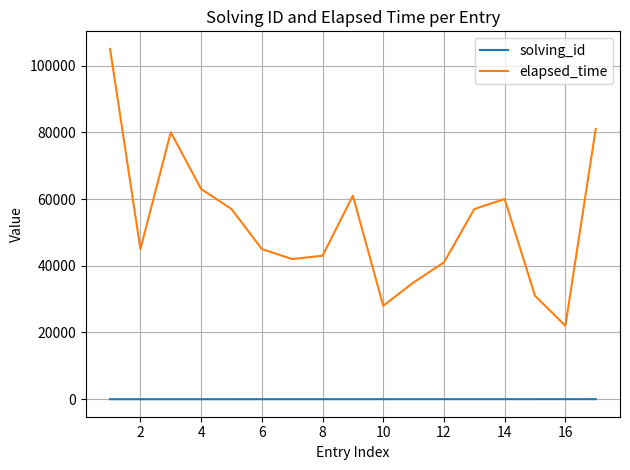

Which series has the widest spread of values?

elapsed_time